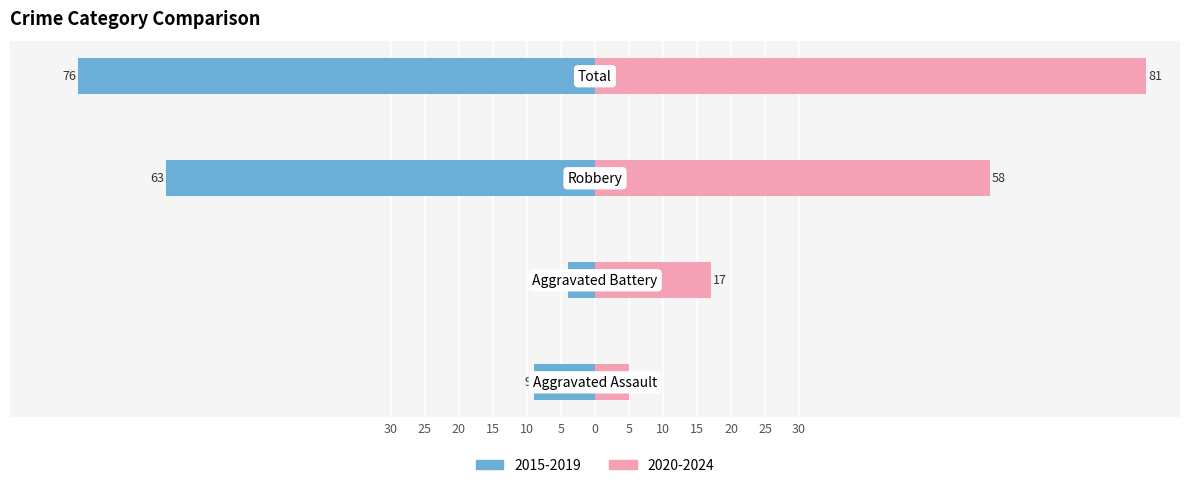

Rank the series at Aggravated Battery from lowest to highest value.

Left (2015-2019 avg), Right (2020-2024 avg)